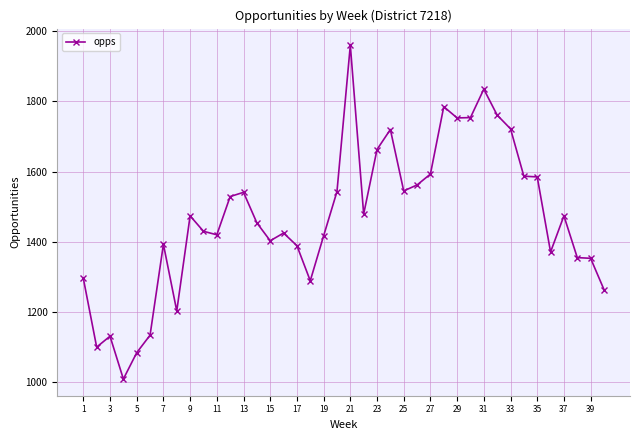

What is the difference between the maximum and second lowest values?

876